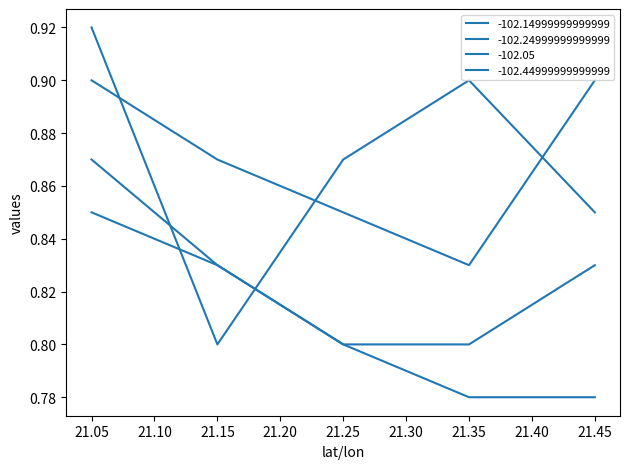

Is it true that -102.24999999999999 equals 0.8 at 21.25?

True